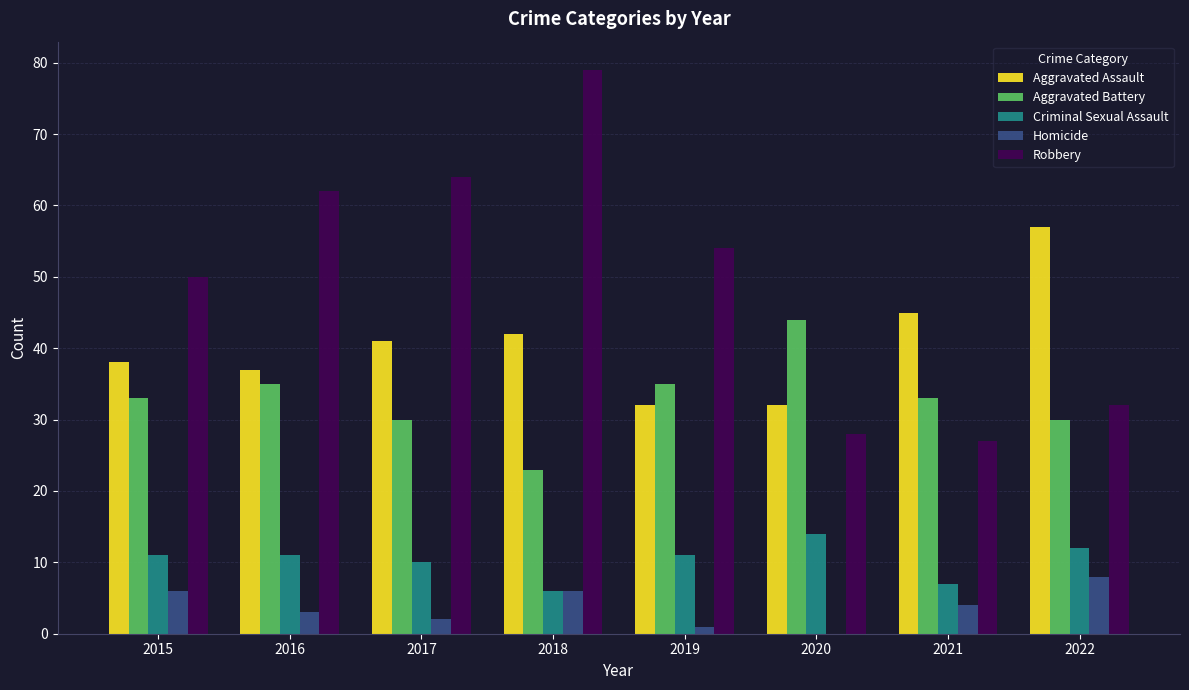

What is the greatest value displayed?

79